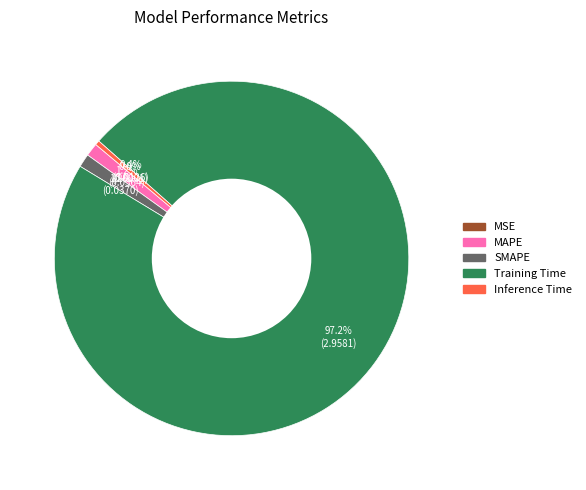

Combined, what portion of the pie is Training Time and SMAPE?

98.4%